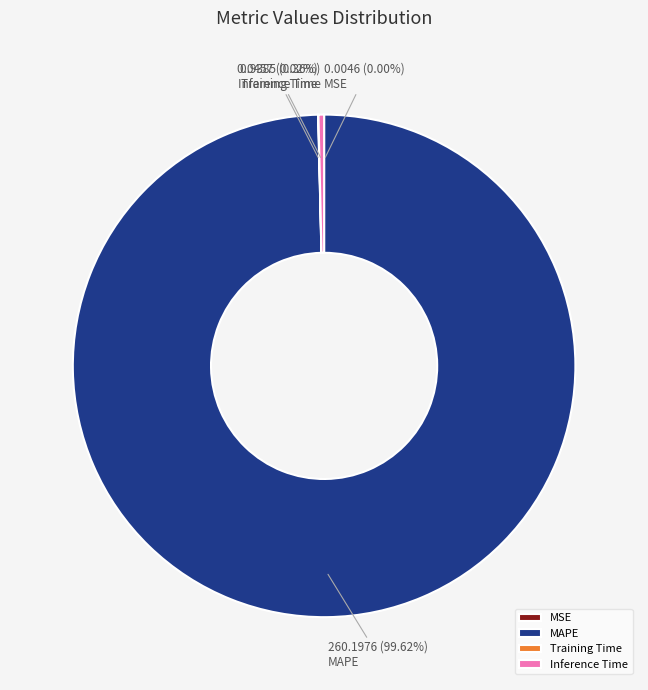

What is the largest slice in the pie chart?

MAPE